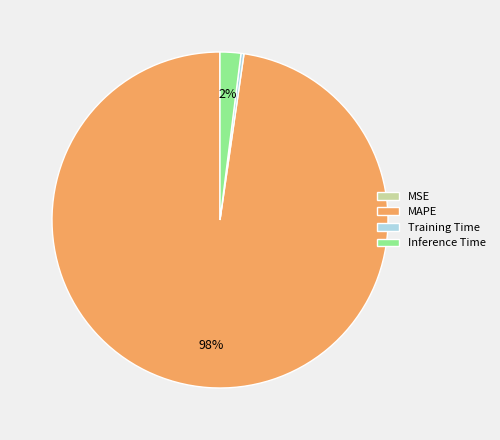

What is the largest slice in the pie chart?

MAPE